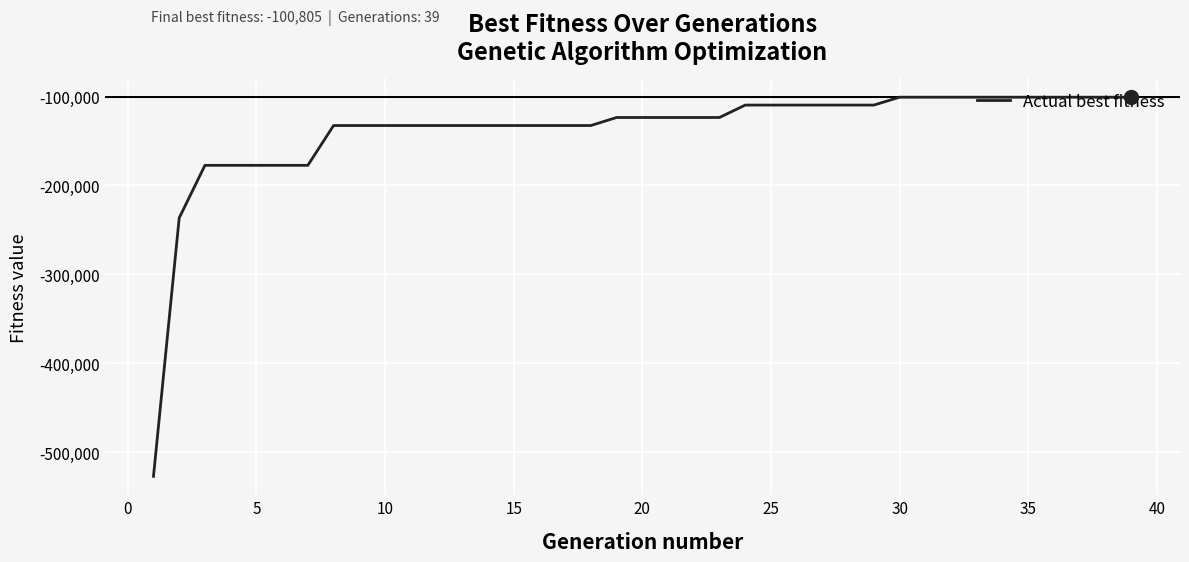

What is the difference between the second highest and minimum values?

426556